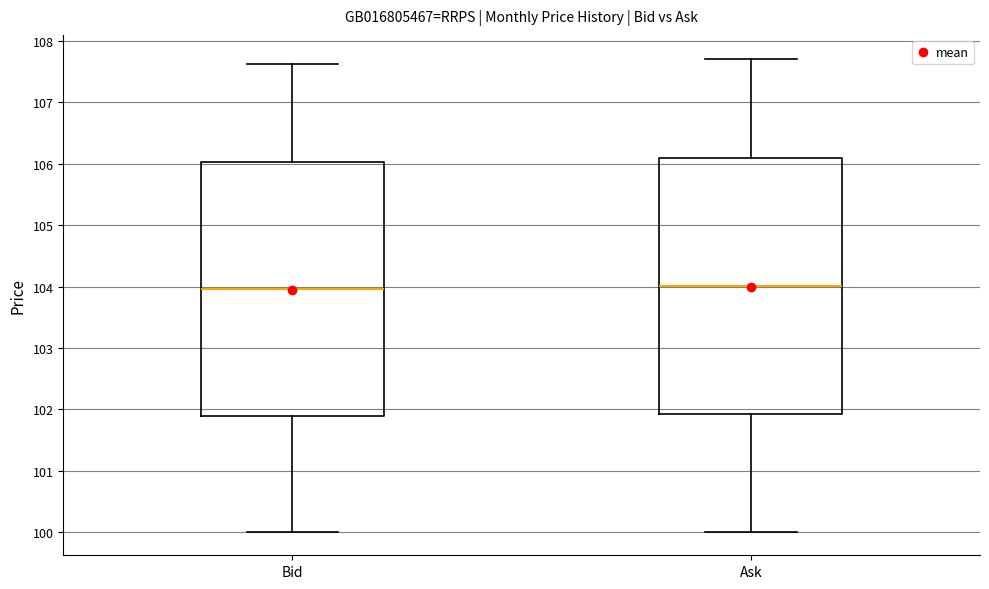

Reading left to right, read every box against the y-axis: the position of its median line, the range the box covers, and the ends of its whiskers. The values are not printed on the chart, so give them approximately, as read against the axis.

Bid: median 104.0, box 101.9 to 106.0, whiskers 100.0 to 107.6
Ask: median 104.0, box 101.9 to 106.1, whiskers 100.0 to 107.7